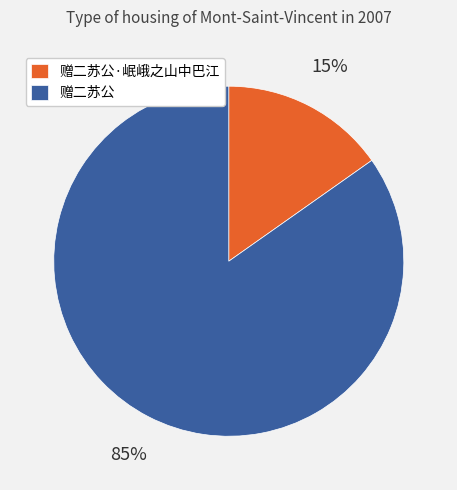

Which category has the smallest portion of the pie?

赠二苏公·岷峨之山中巴江